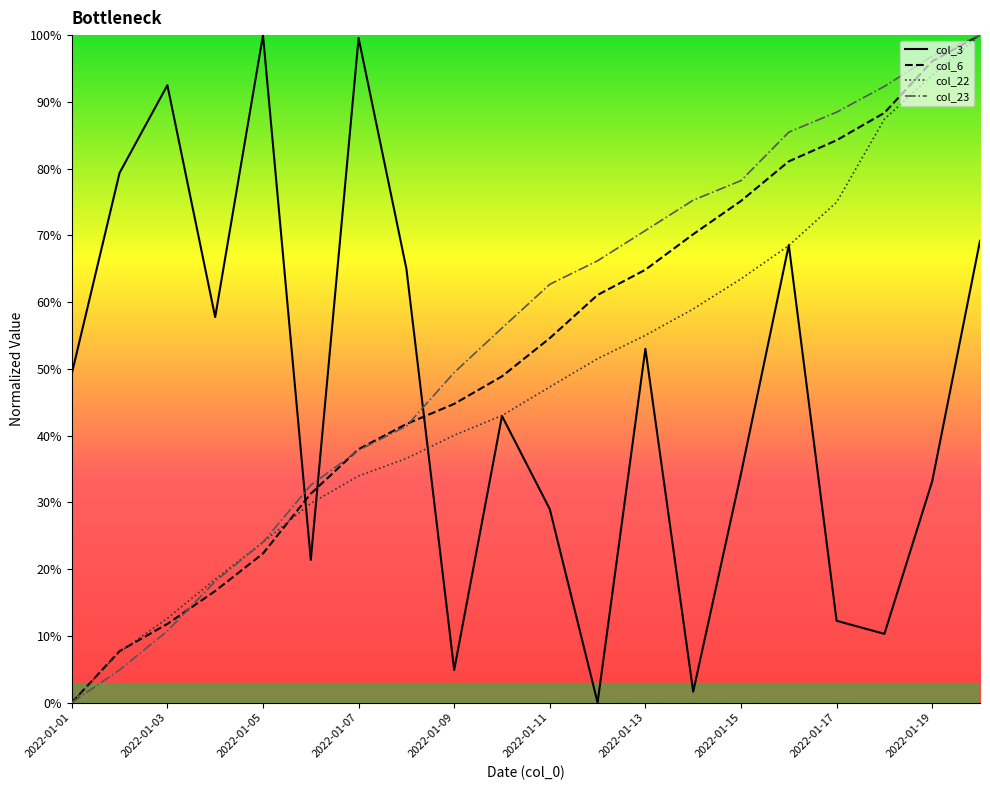

What is the highest value of the col_6 series?

1.0